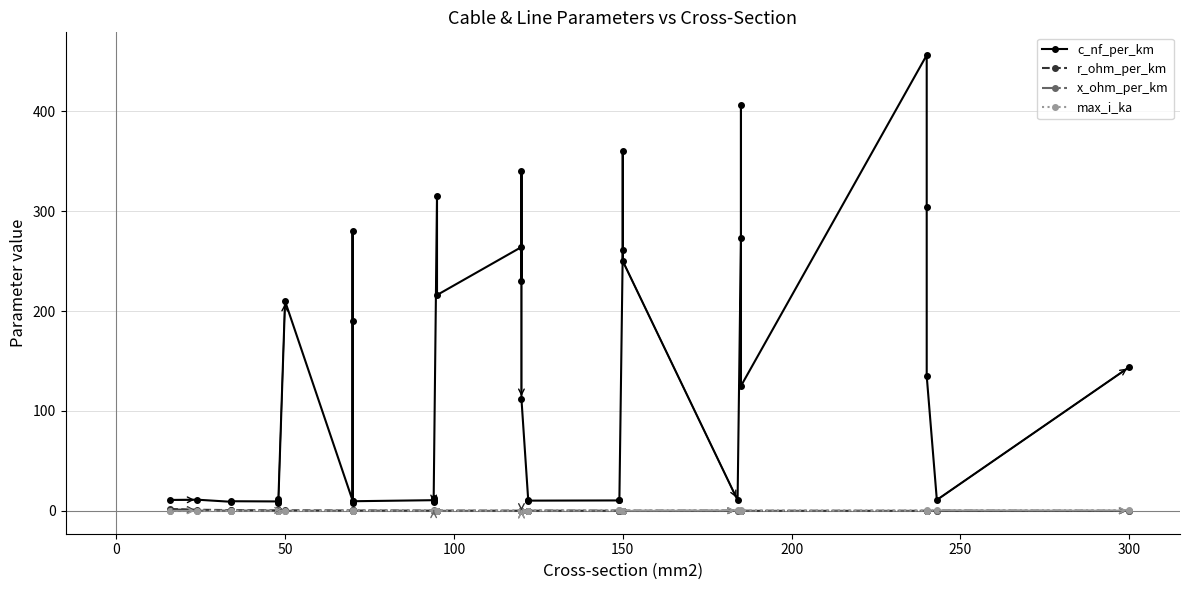

Count the number of data series in this chart.

4